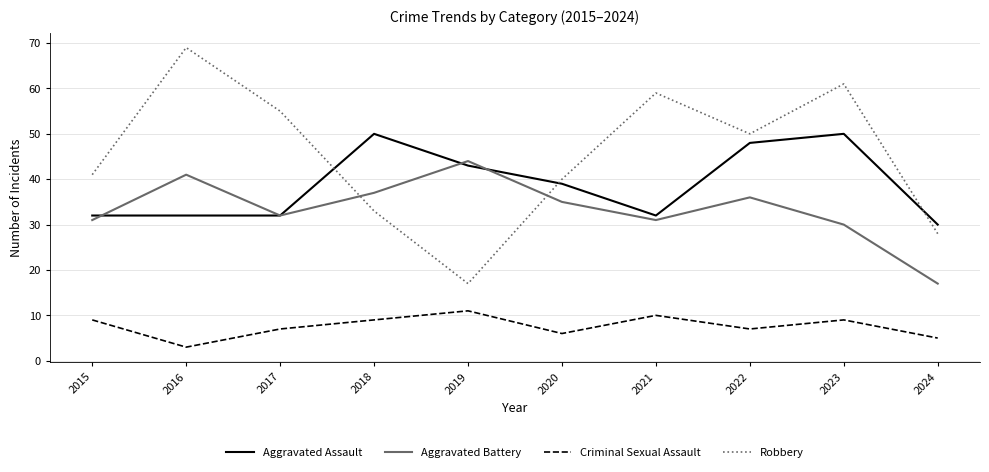

At which category does the chart reach its peak across all series?

2016